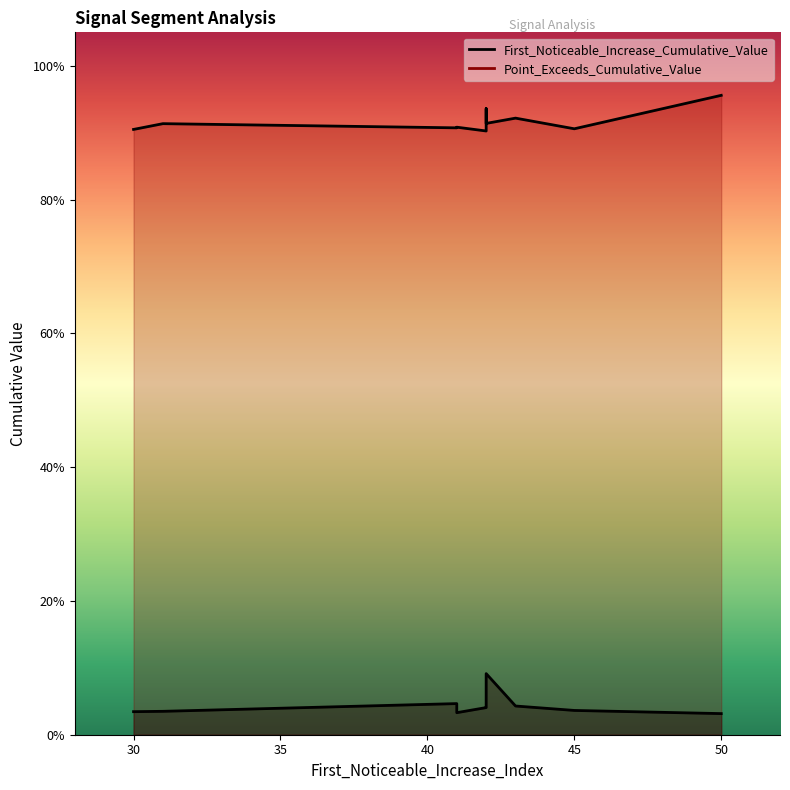

Which category has the lowest value in the Point_Exceeds_Cumulative_Value series?

42